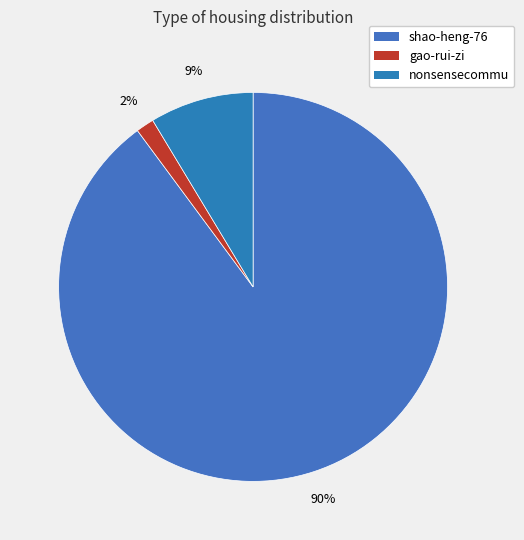

What is the majority slice?

shao-heng-76